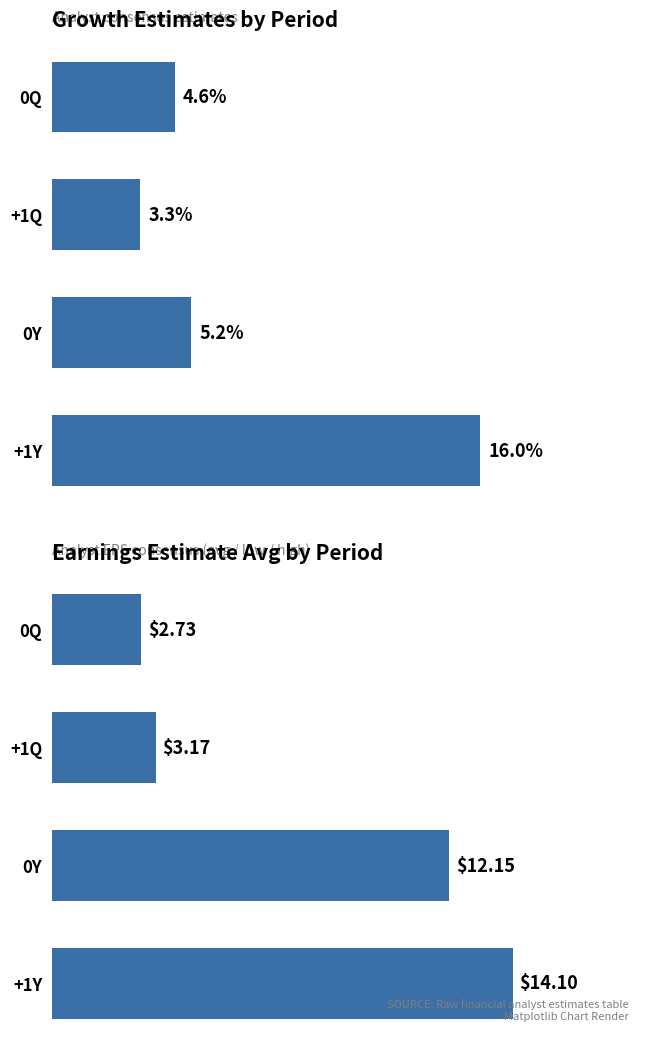

True or false: Growth (%) has a value of 3.3 at +1Q.

True